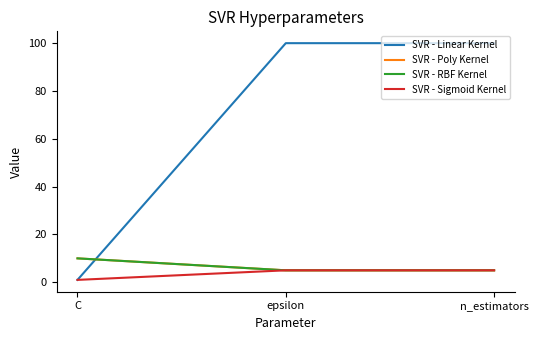

Is this an area chart (filled region under the line)?

No